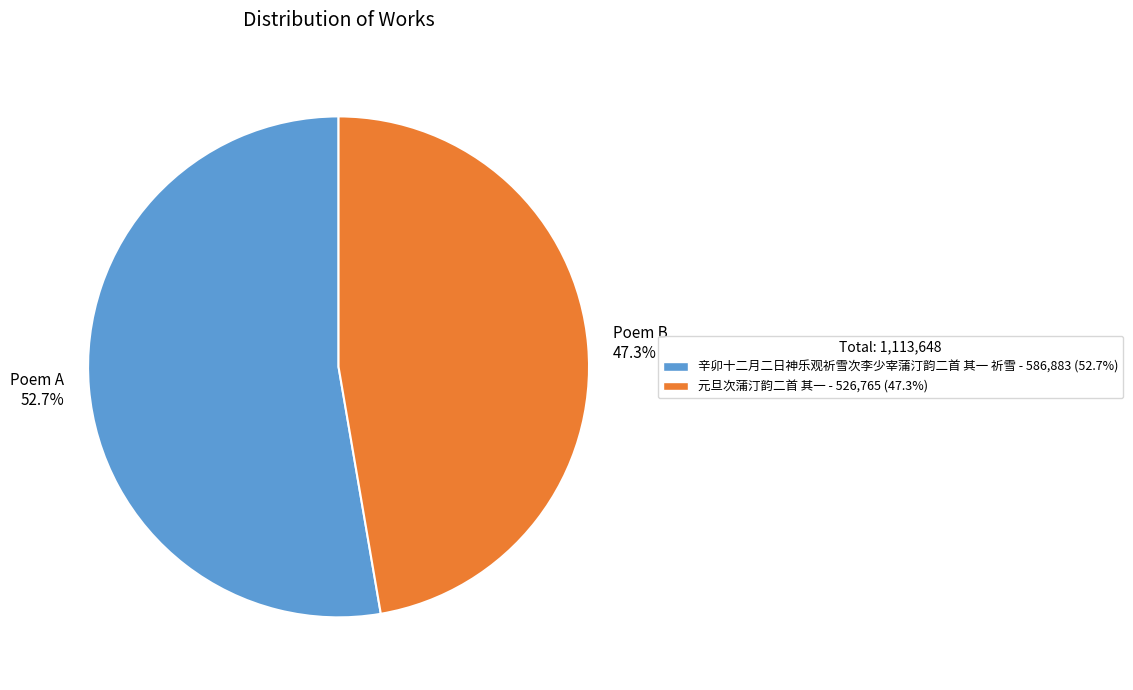

Between 辛卯十二月二日神乐观祈雪次李少宰蒲汀韵二首 其一 祈雪 and 元旦次蒲汀韵二首 其一, which is larger?

辛卯十二月二日神乐观祈雪次李少宰蒲汀韵二首 其一 祈雪